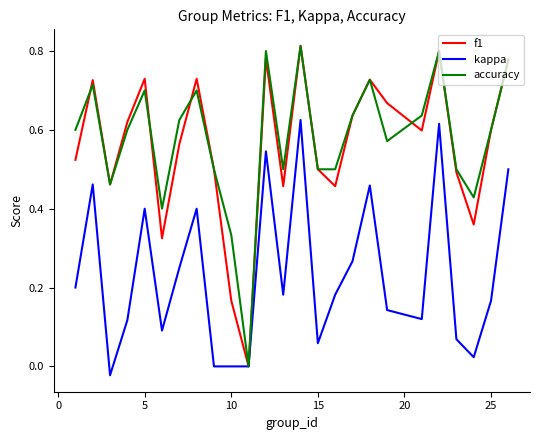

Is it true that accuracy equals 1.2 at 5?

False